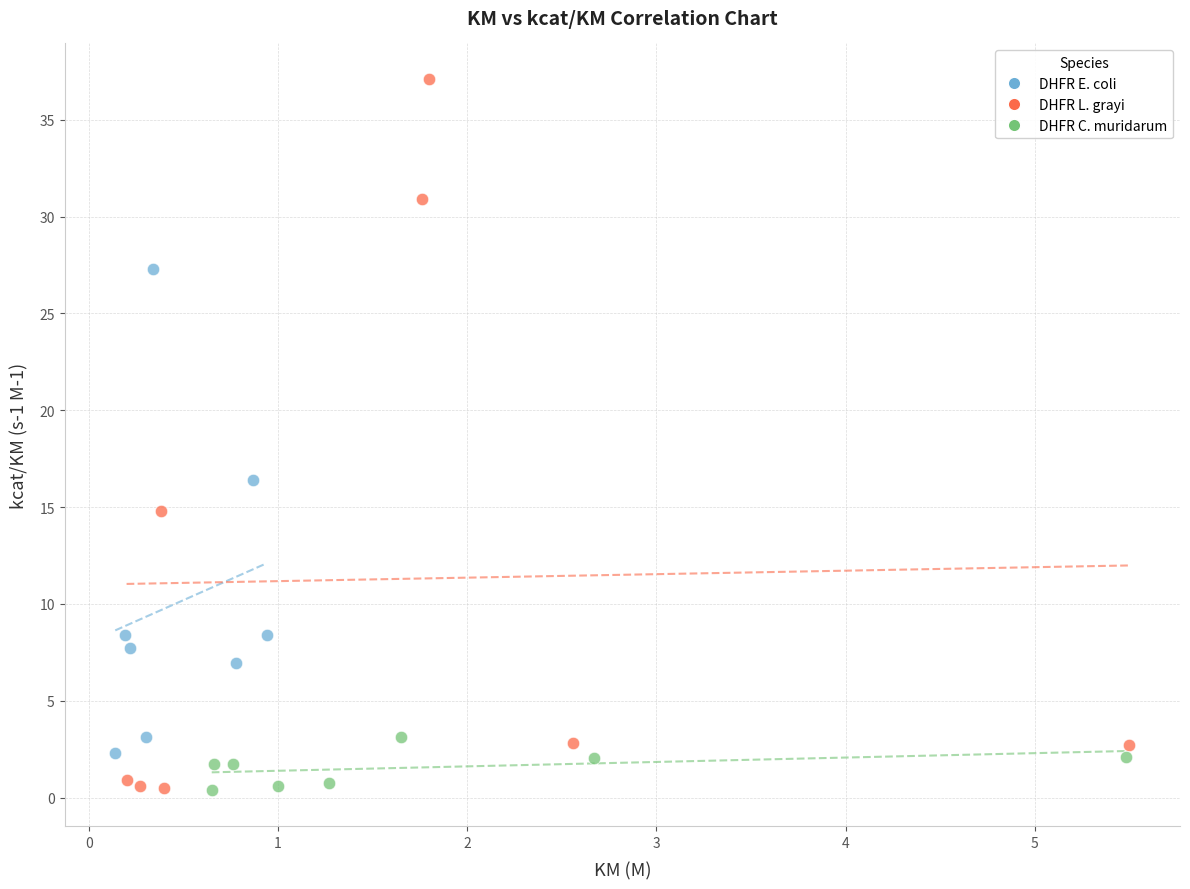

What are all the series names shown in the legend?

DHFR E. coli, DHFR L. grayi, DHFR C. muridarum